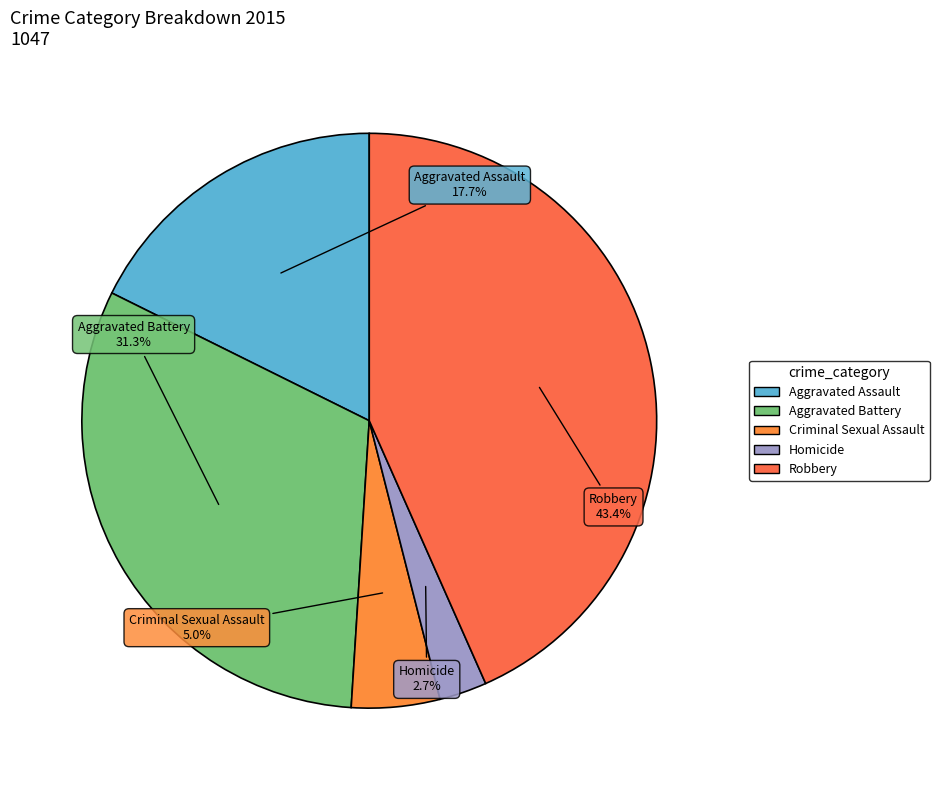

What portion of the pie excludes Homicide?

97.3%